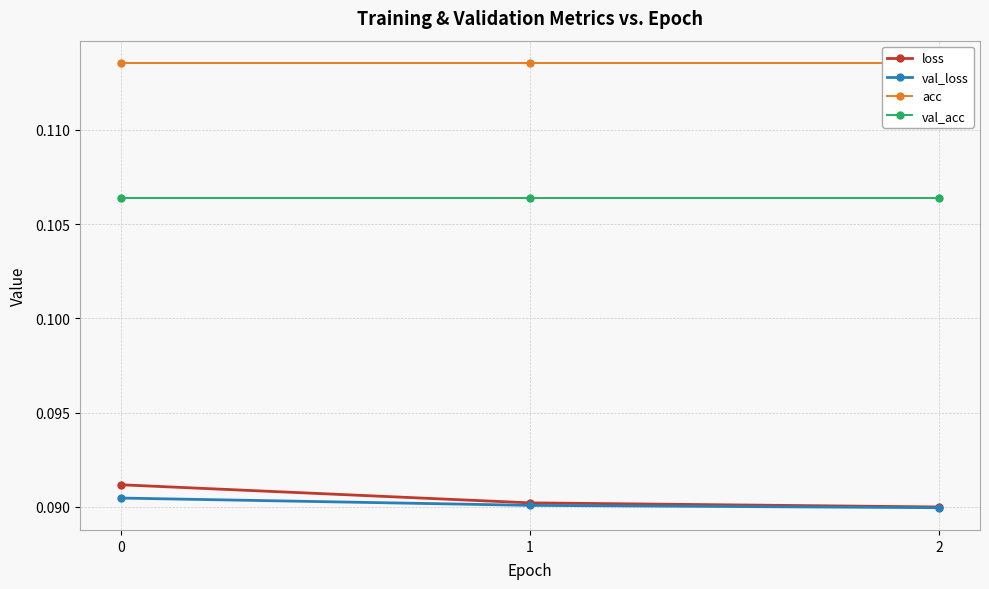

How many categories are shown in the chart?

3